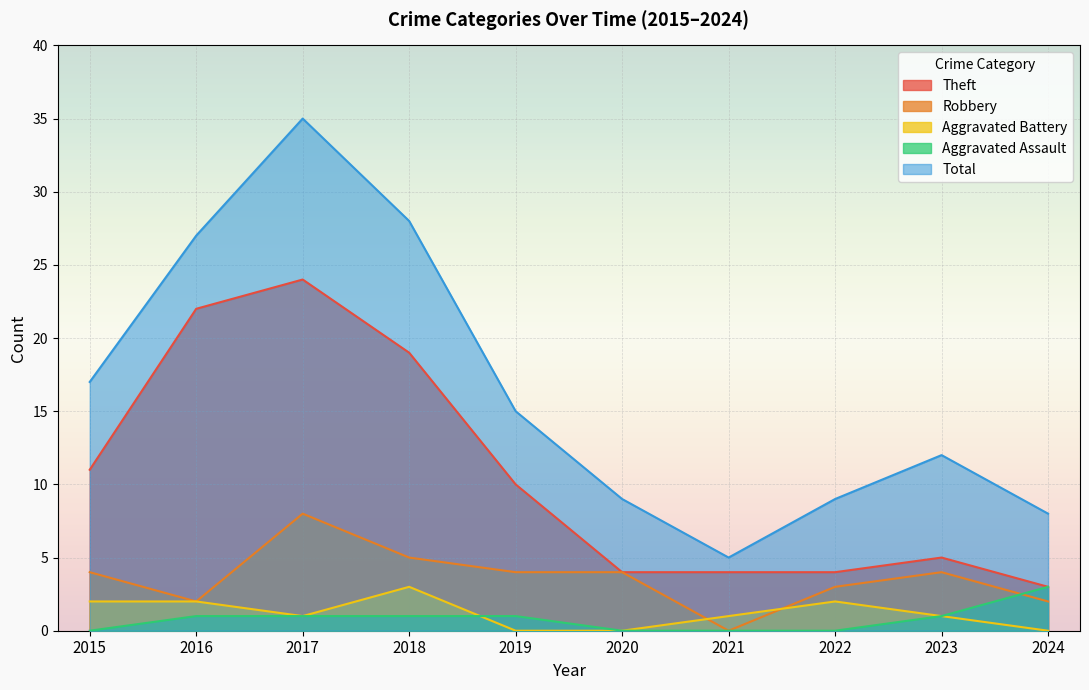

Which label corresponds to the smallest value in the chart?

2021